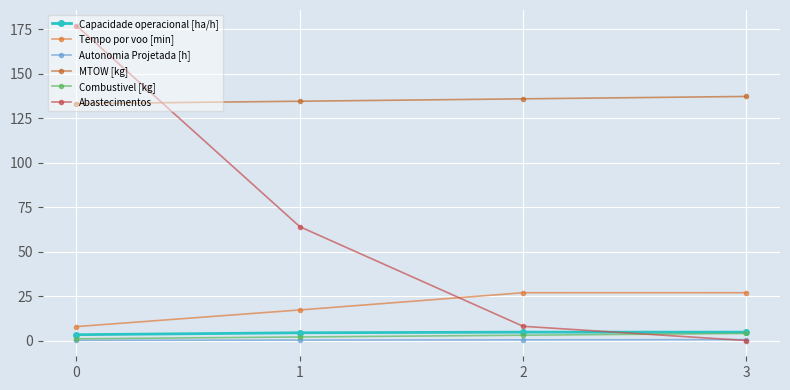

Where is Abastecimentos nearest to the value 88?

1